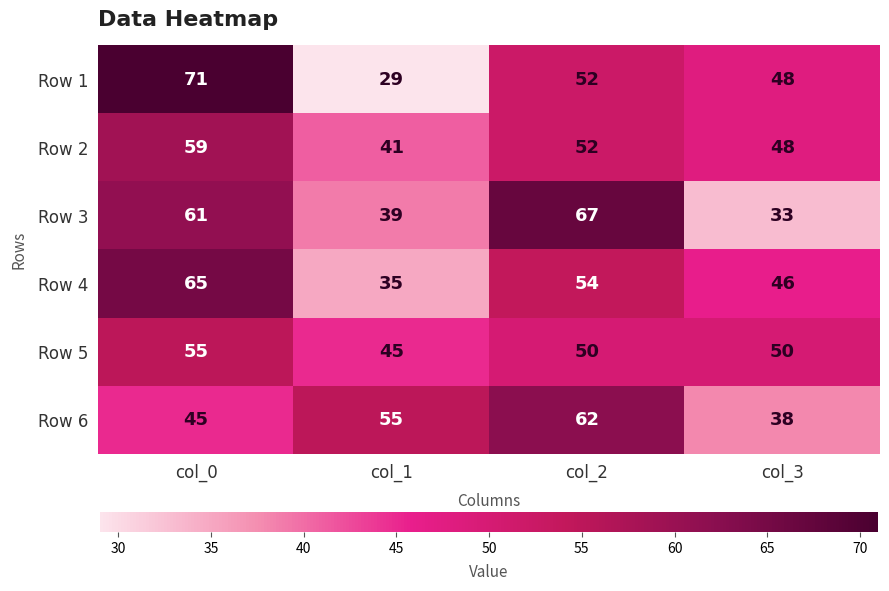

Reading left to right, extract all data points from this chart.

Row 1: col_0=71	col_1=29	col_2=52	col_3=48
Row 2: col_0=59	col_1=41	col_2=52	col_3=48
Row 3: col_0=61	col_1=39	col_2=67	col_3=33
Row 4: col_0=65	col_1=35	col_2=54	col_3=46
Row 5: col_0=55	col_1=45	col_2=50	col_3=50
Row 6: col_0=45	col_1=55	col_2=62	col_3=38